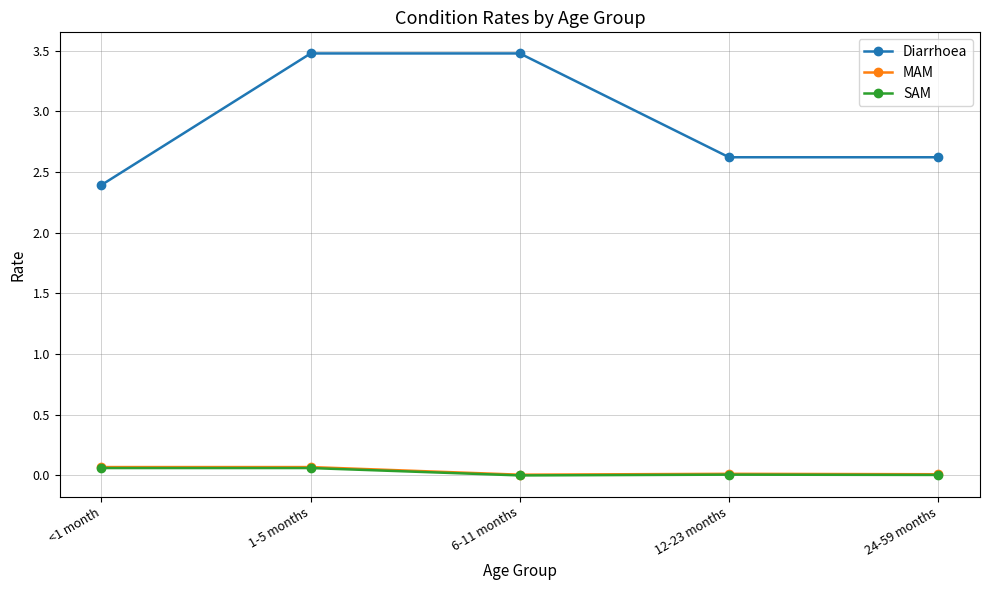

The value of Diarrhoea at <1 month is 2.4. True or false?

True